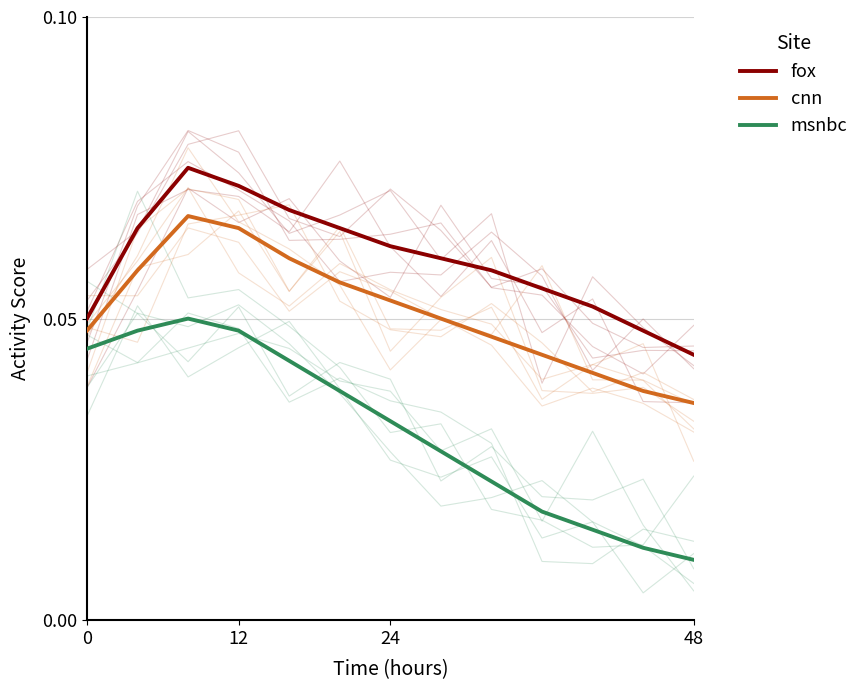

Count the number of data series in this chart.

3